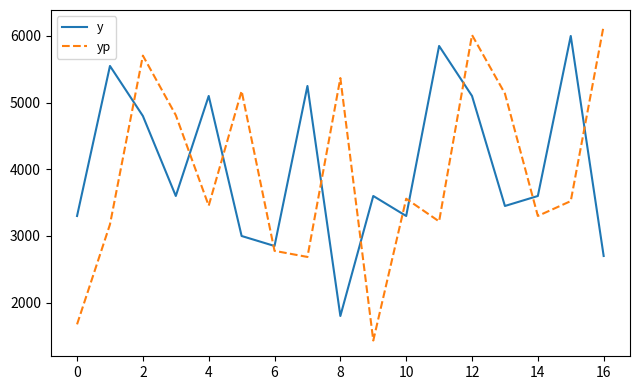

What is the smallest value displayed?

1432.0